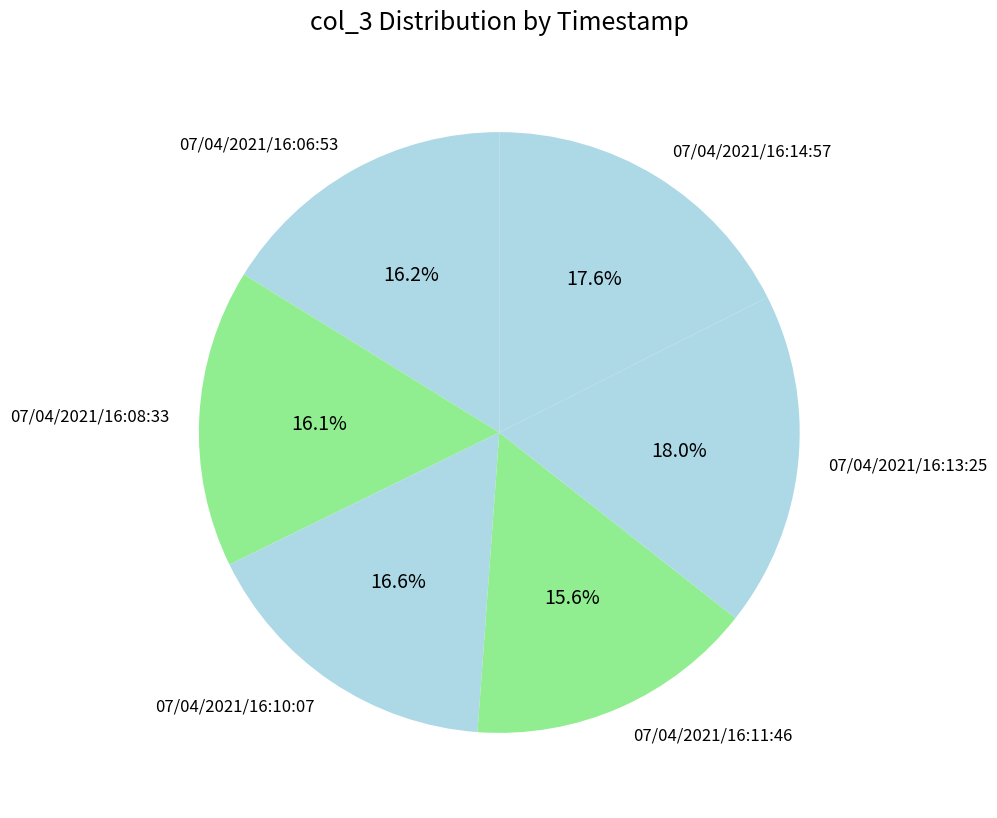

What is the ratio of the value at 07/04/2021/16:13:25 to the value at 07/04/2021/16:14:57?

1.0